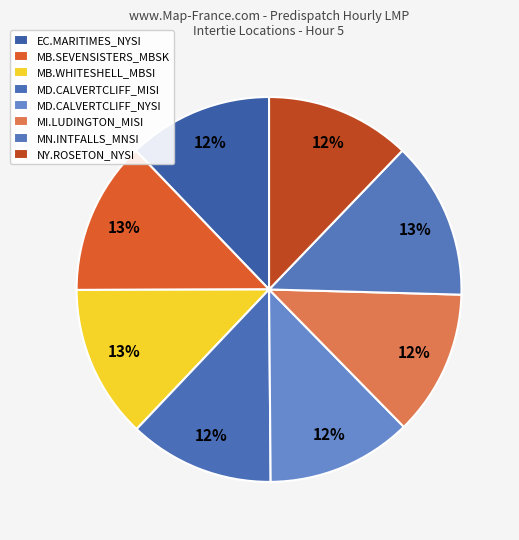

Which category has the biggest portion of the pie?

MN.INTFALLS_MNSI